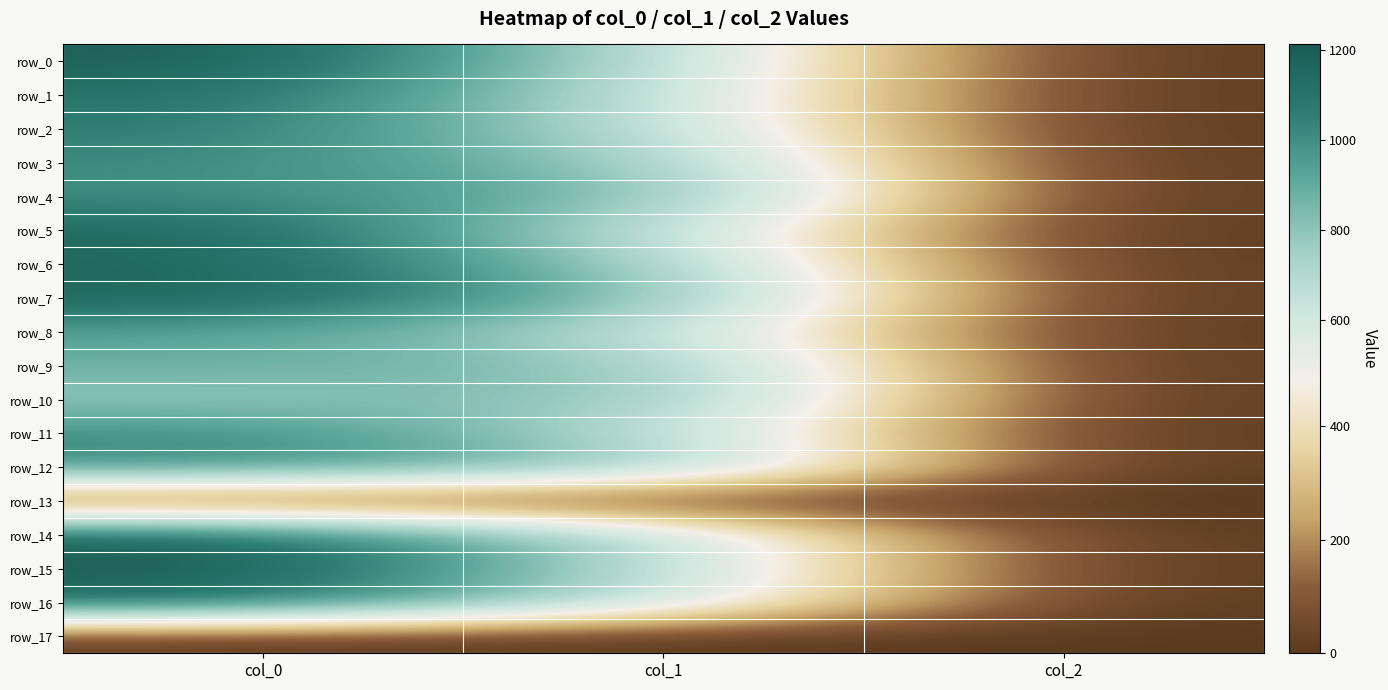

At how many categories does at least one series exceed 1185?

1